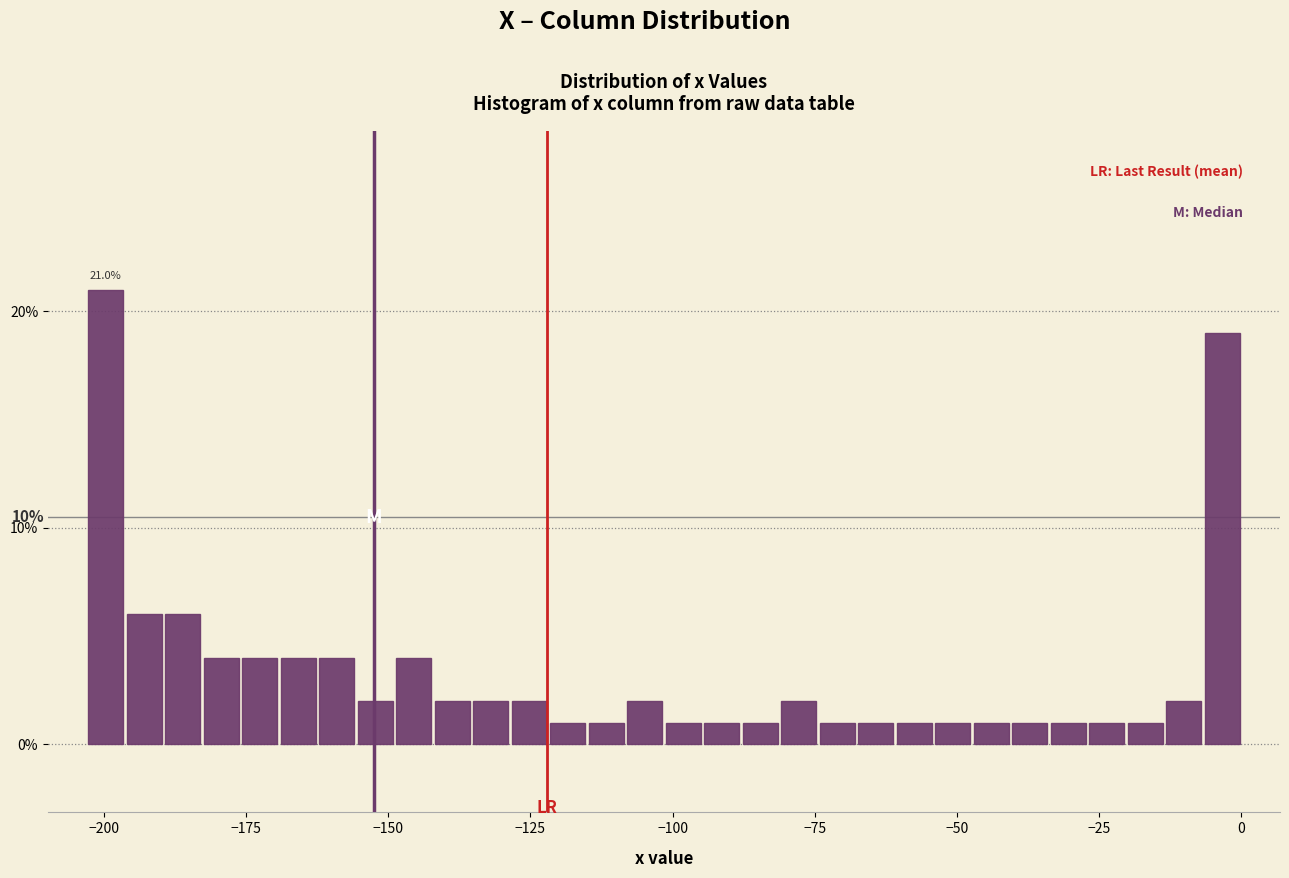

Around what value on the x-axis is the tallest bar? Give the approximate position of its centre, as read against the axis.

-200